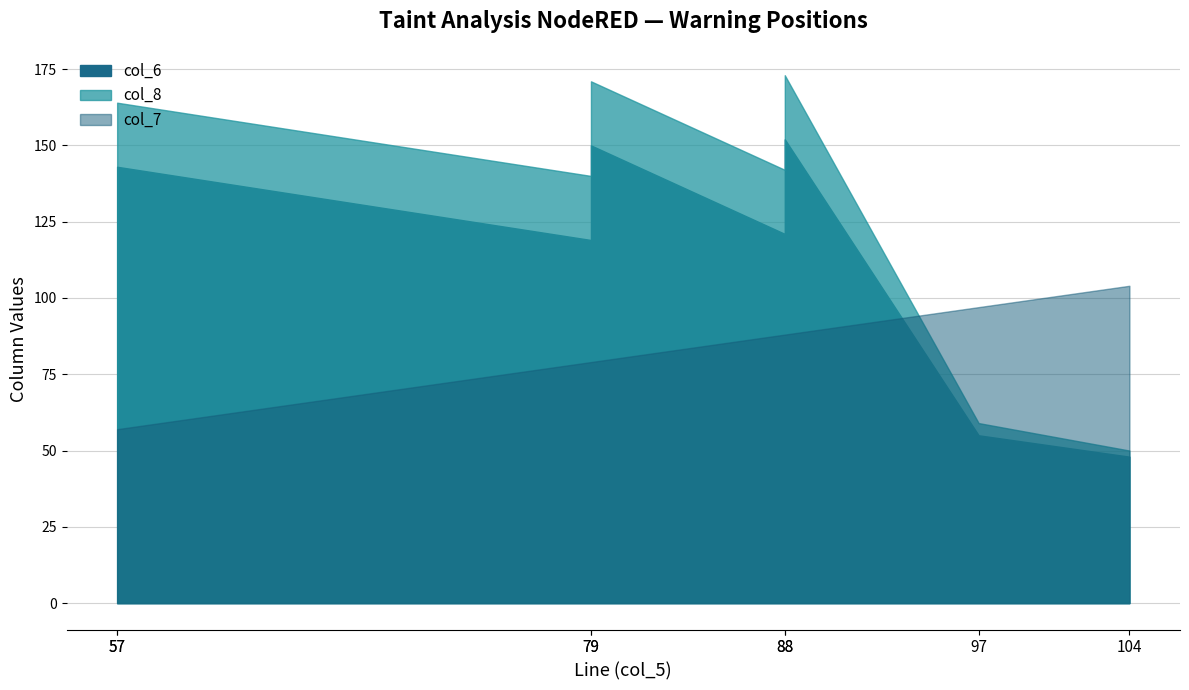

What is the maximum value shown in the chart?

173